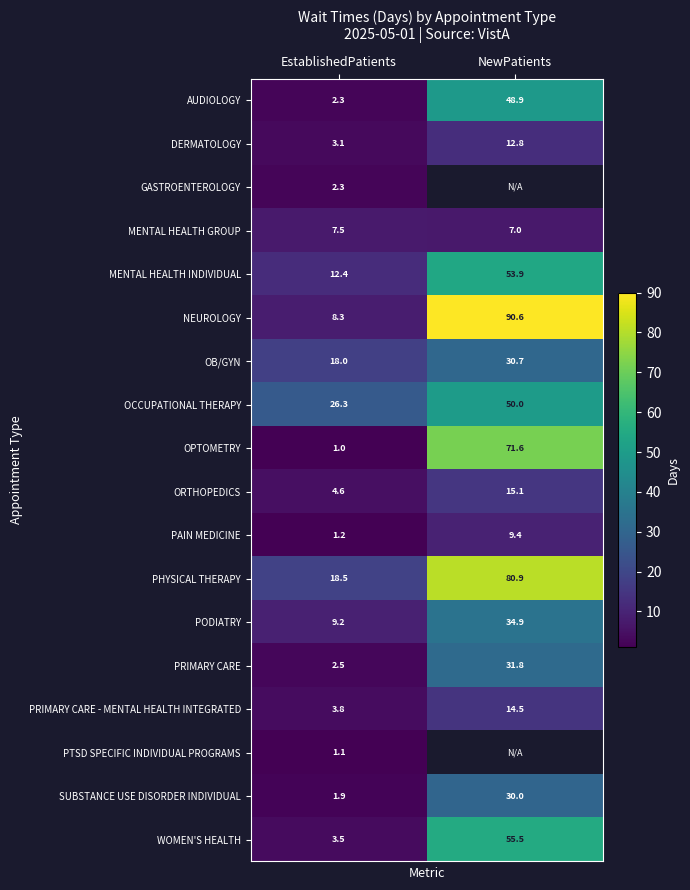

List the labels in order of ORTHOPEDICS value, largest first.

NewPatients, EstablishedPatients